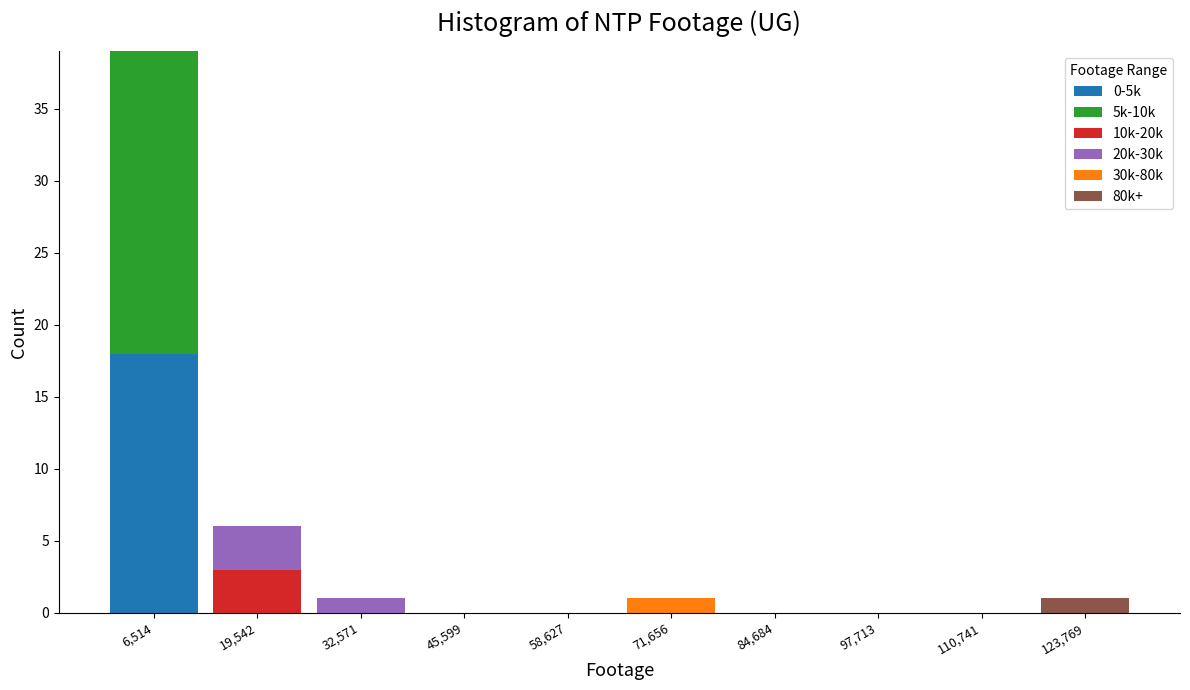

Reading left to right, transcribe this chart: for each stacked bar, give the range it covers on the x-axis and its total height. Neither the bar edges nor the heights are printed on the chart, so give them approximately, as read against the axes.

0 to 14000: 39
14000 to 26000: 6
26000 to 40000: 1
40000 to 52000: 0
52000 to 66000: 0
66000 to 78000: 1
78000 to 92000: 0
92000 to 104000: 0
104000 to 118000: 0
118000 to 130000: 1